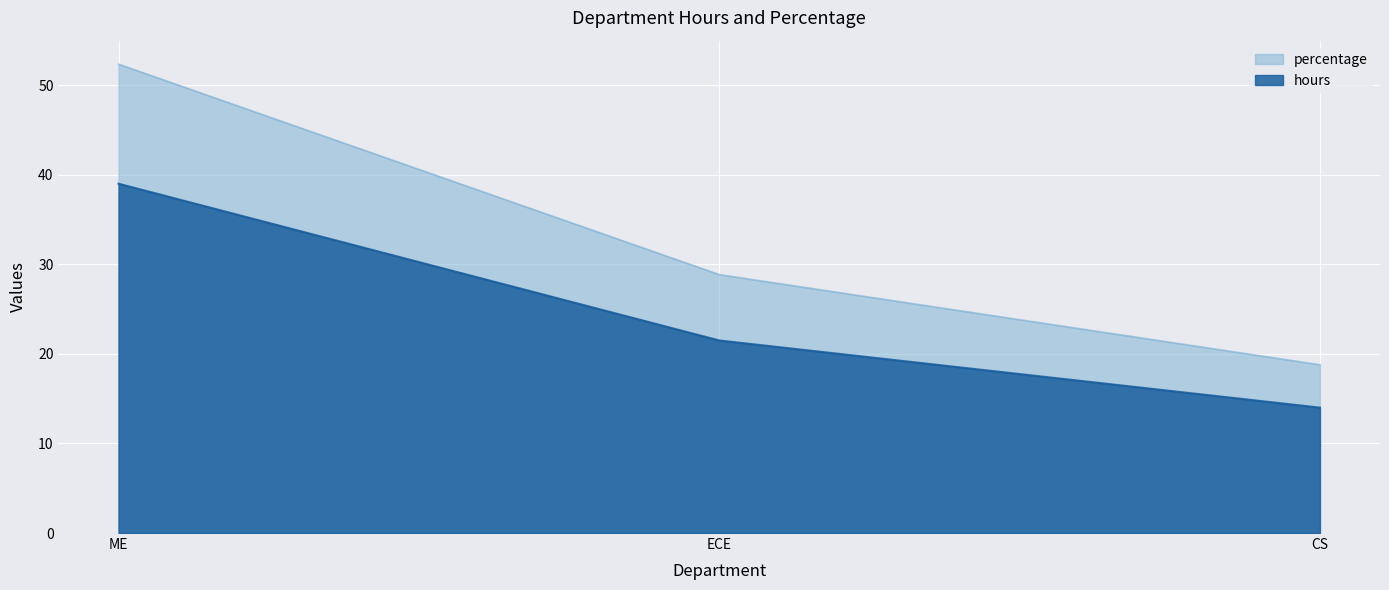

Which series has the largest total across all categories?

percentage